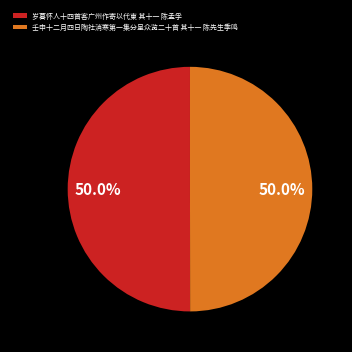

To the nearest percent, what portion does 岁暮怀人十四首客广州作寄以代柬 其十一 陈孟孚 represent?

50%